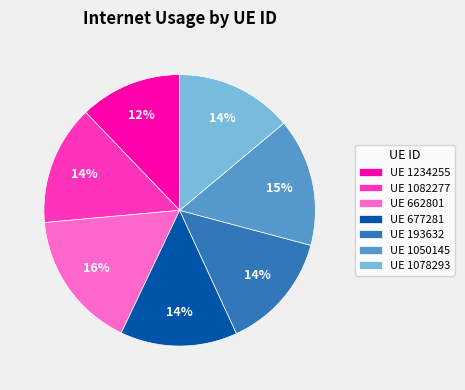

Combined, do UE 662801 and UE 677281 account for over 50%?

No